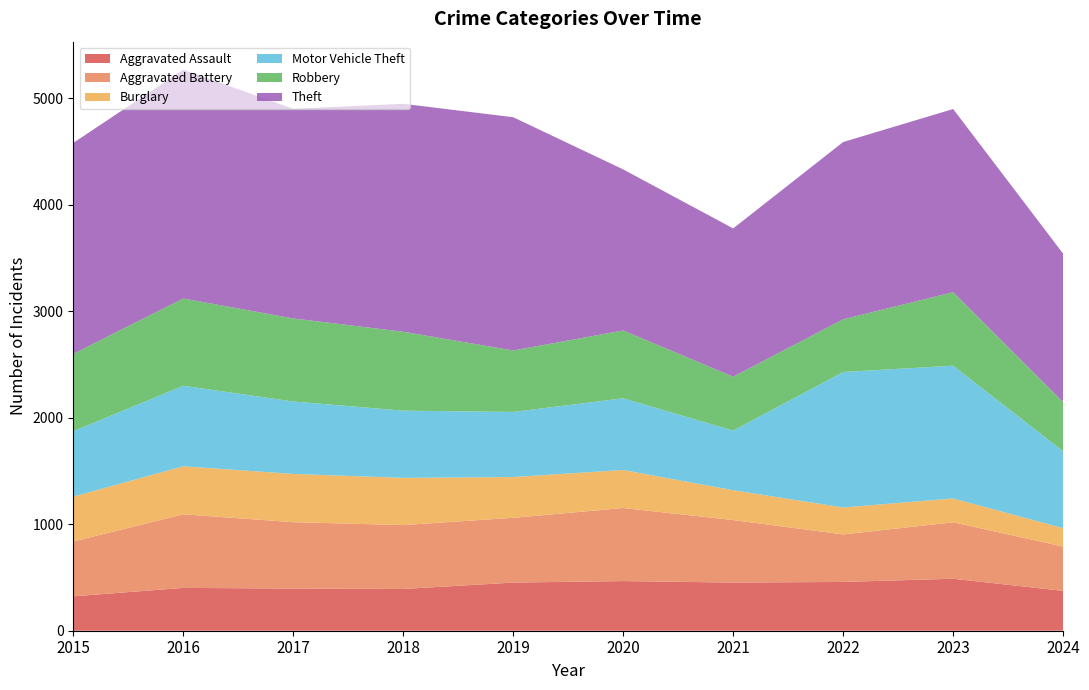

Reading right to left, what are all the values shown in this chart?

Aggravated Assault: 374	488	458	452	466	452	392	396	402	323
Aggravated Battery: 416	530	446	587	686	608	600	623	691	515
Burglary: 173	224	253	280	357	383	443	453	451	421
Motor Vehicle Theft: 722	1246	1272	560	673	611	631	680	756	614
Robbery: 461	690	495	506	637	577	741	780	819	726
Theft: 1394	1720	1664	1392	1512	2190	2140	1968	2148	1981